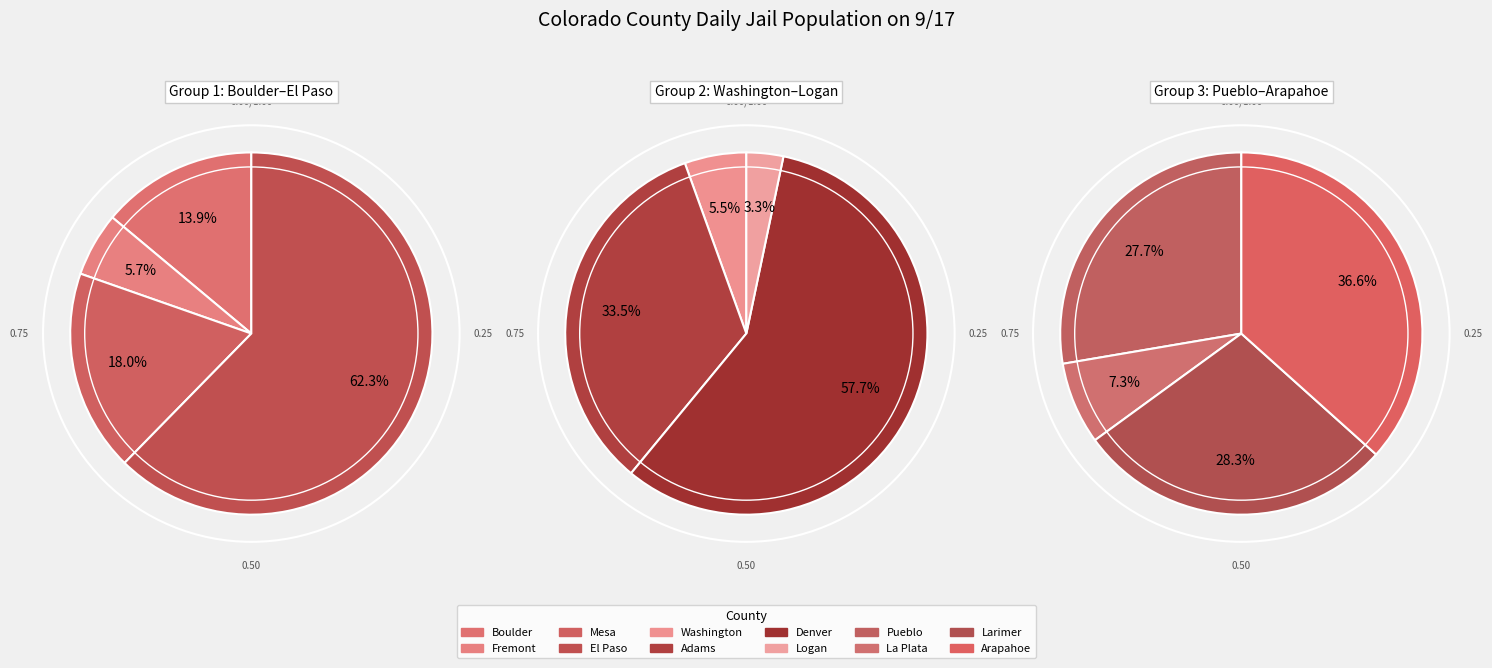

What is the largest slice in the pie chart?

Denver